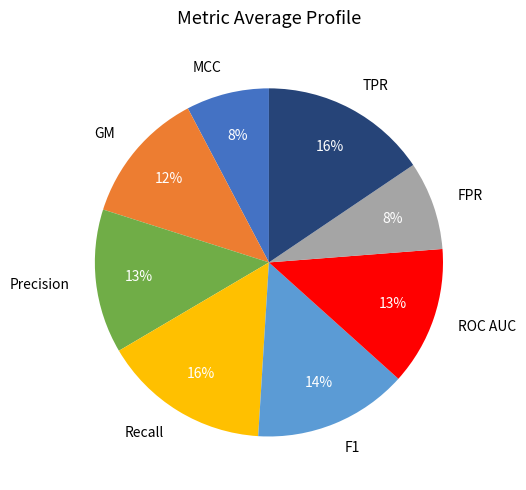

True or false: F1 accounts for 14% of the total.

True